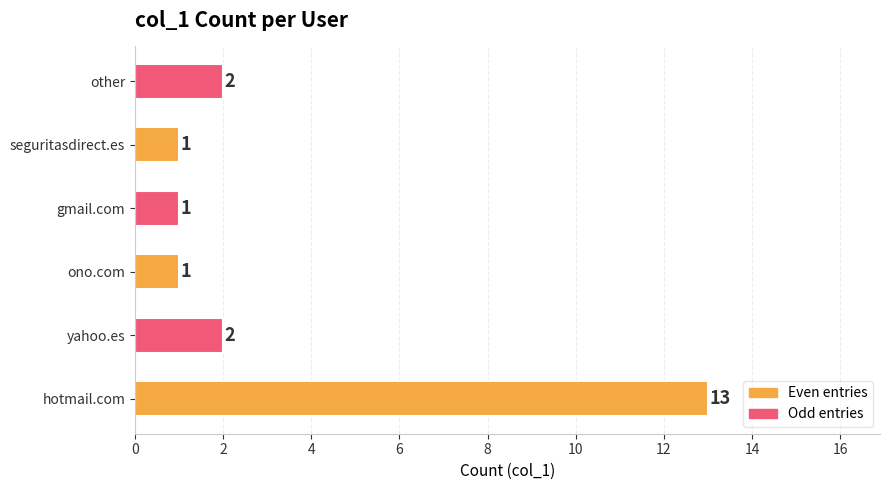

Reading bottom to top, transcribe all the data shown in this chart.

hotmail.com=13	yahoo.es=2	ono.com=1	gmail.com=1	seguritasdirect.es=1	other=2